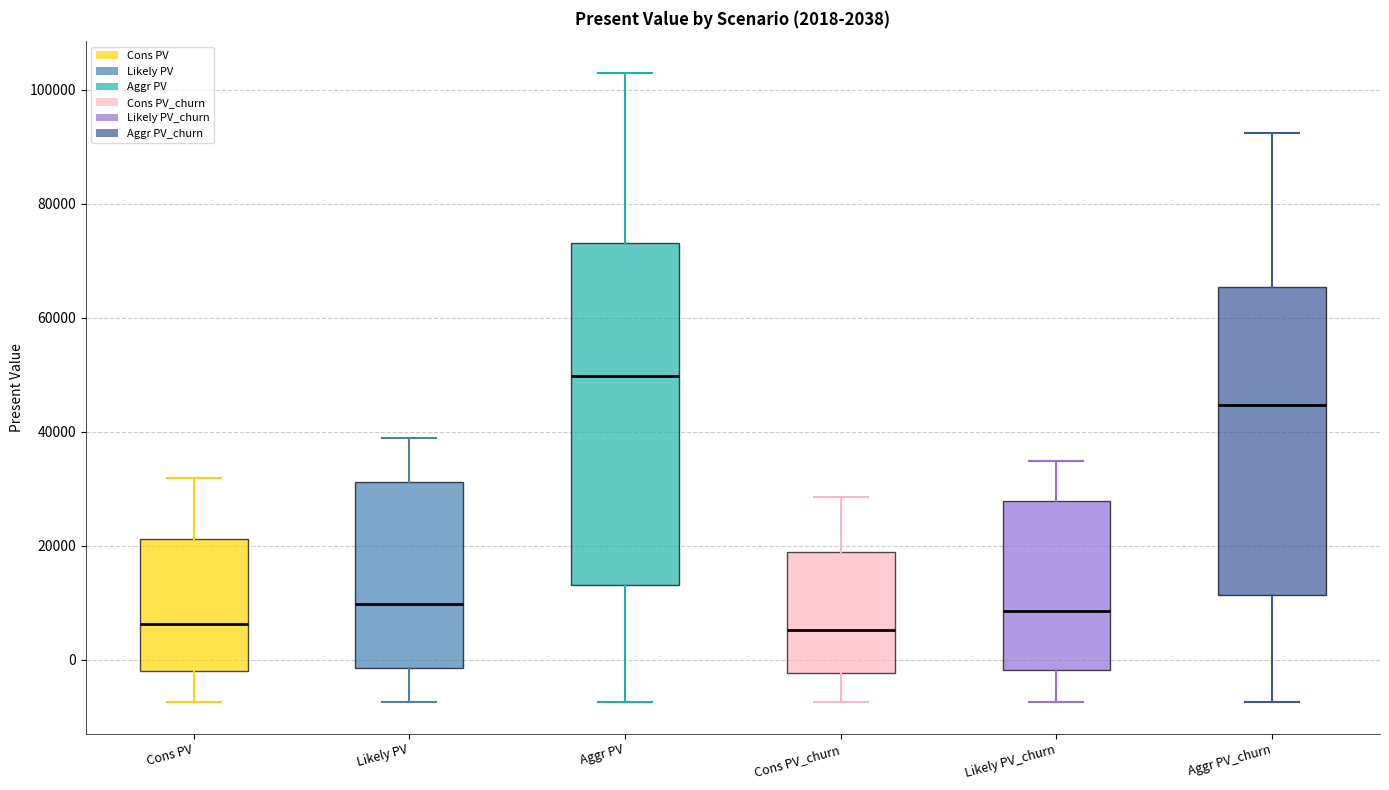

Comparing the boxes themselves (not the whiskers), which one is the tallest?

Aggr PV